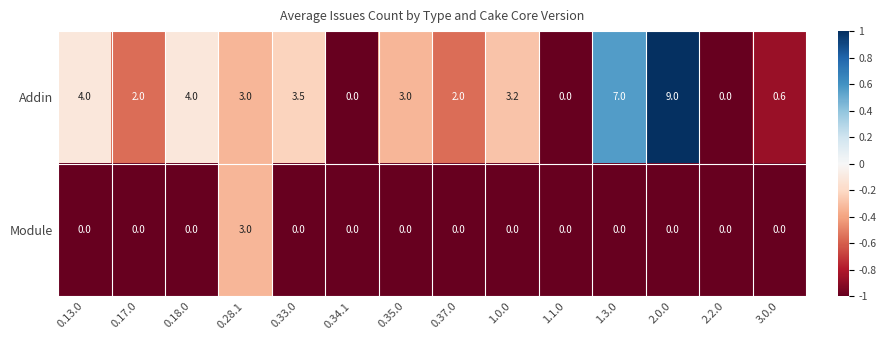

Reading left to right, what are all the values shown in this chart?

Addin: 4.0	2.0	4.0	3.0	3.5	0.0	3.0	2.0	3.2	0.0	7.0	9.0	0.0	0.6
Module: 0.0	0.0	0.0	3.0	0.0	0.0	0.0	0.0	0.0	0.0	0.0	0.0	0.0	0.0